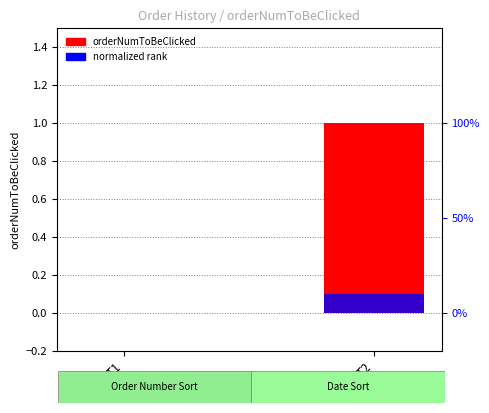

Rank the series by their maximum value, from lowest to highest.

normalized rank, orderNumToBeClicked